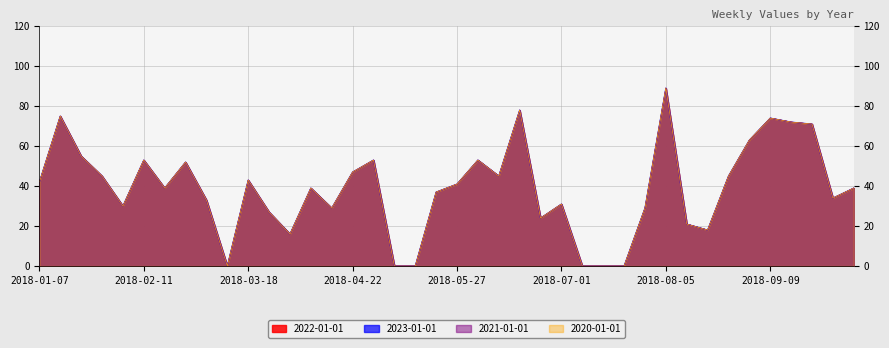

True or false: 2020-01-01 and 2022-01-01 intersect in this chart.

False